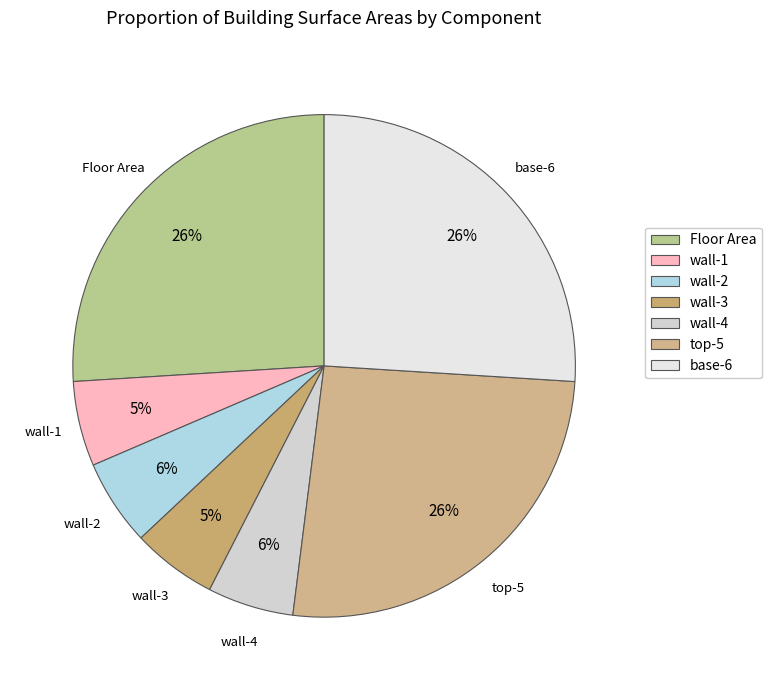

To the nearest percent, what is the average slice percentage?

14%